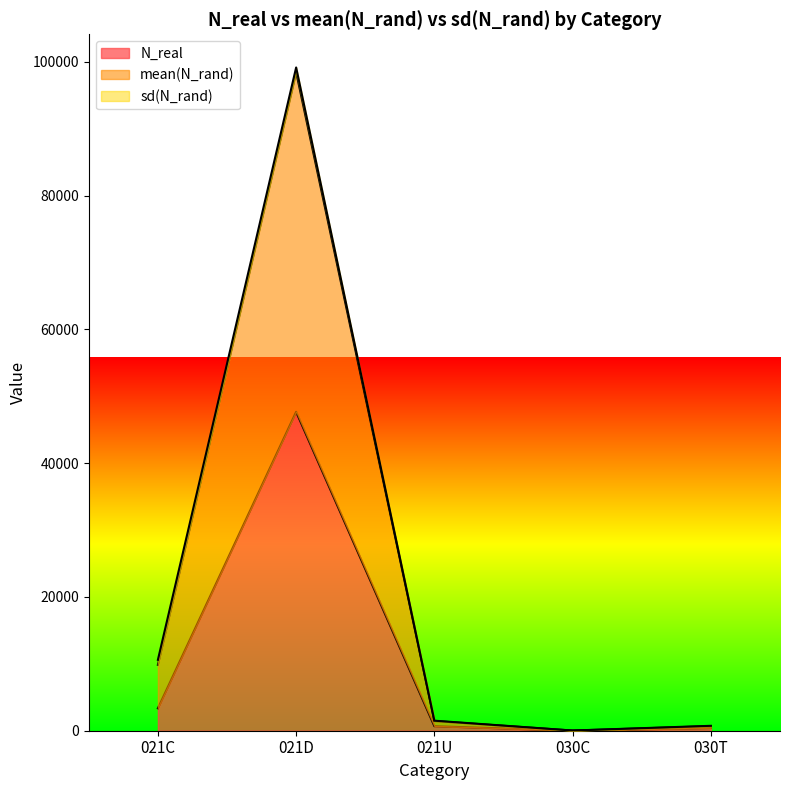

What is the approximate value of mean(N_rand) at 030C?

27.0